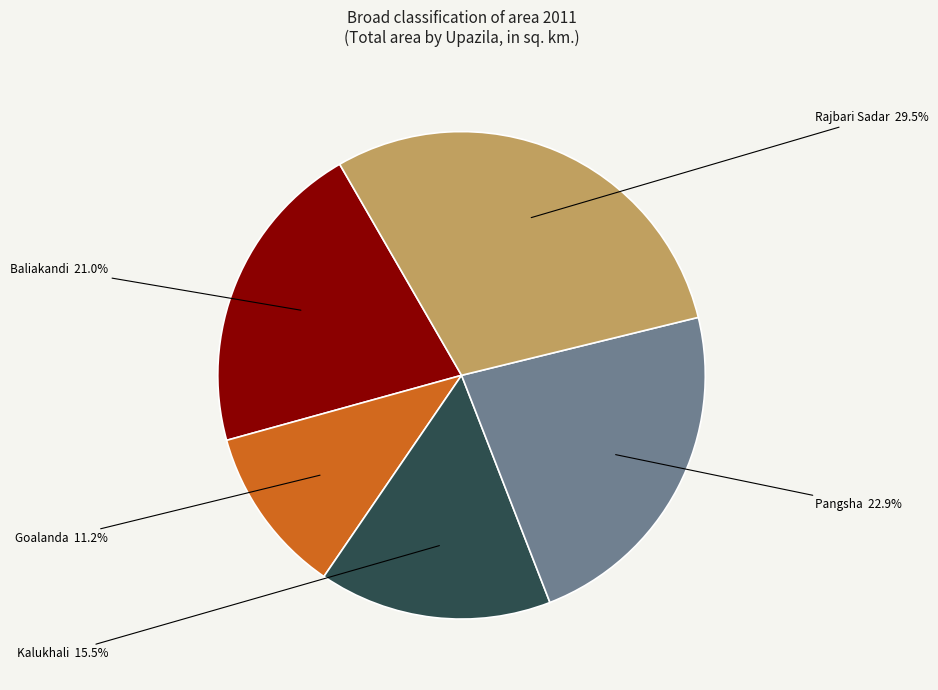

How many slices are in this pie chart?

5